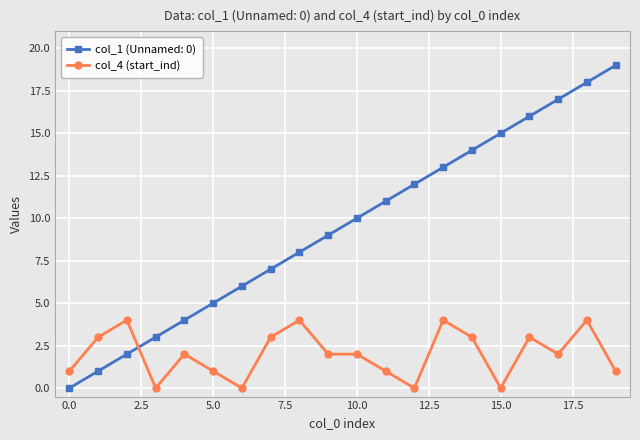

Rank the series by their average value, from highest to lowest.

col_1 (Unnamed: 0), col_4 (start_ind)